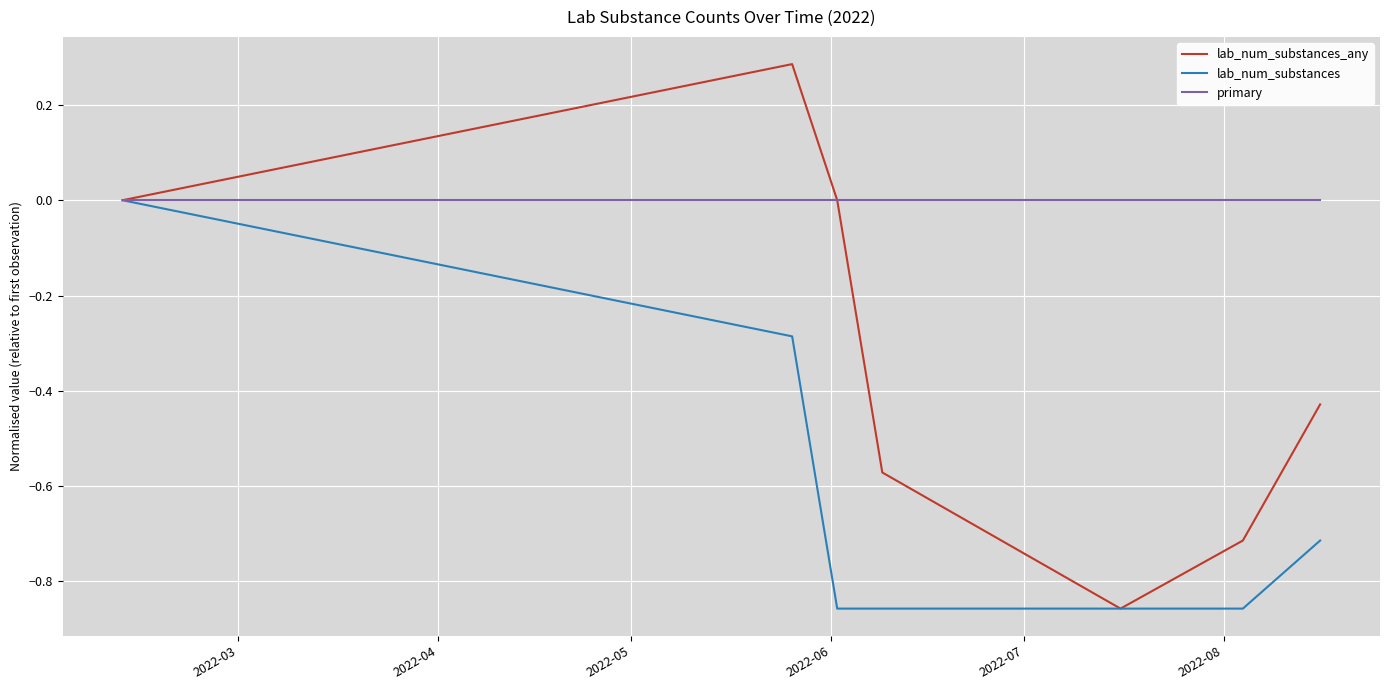

Which series has the largest total across all categories?

primary